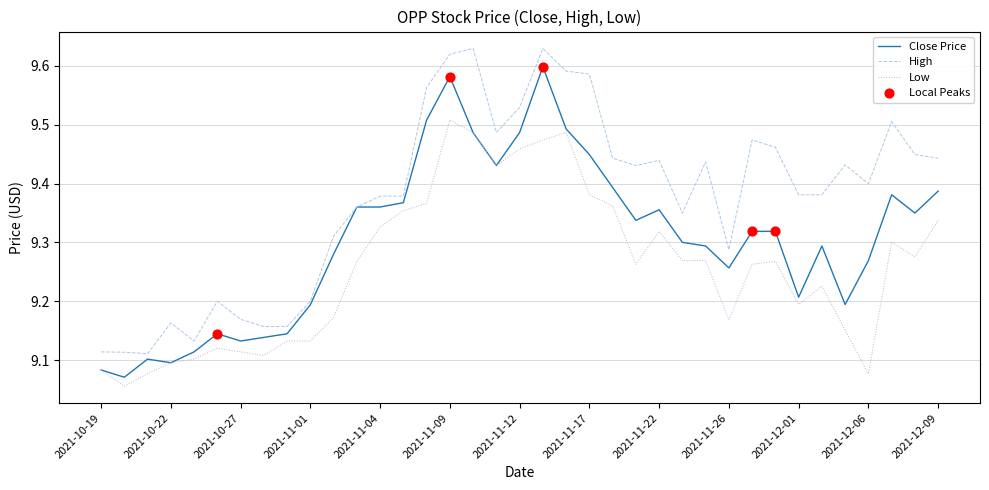

At how many categories does at least one series exceed 9?

37